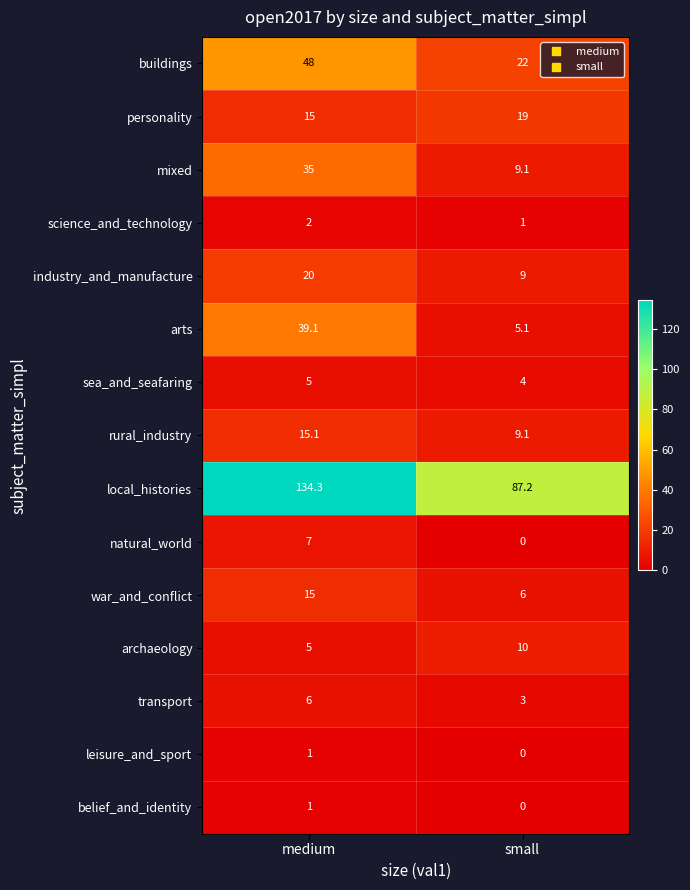

What is the difference between the highest and lowest values at small?

87.2